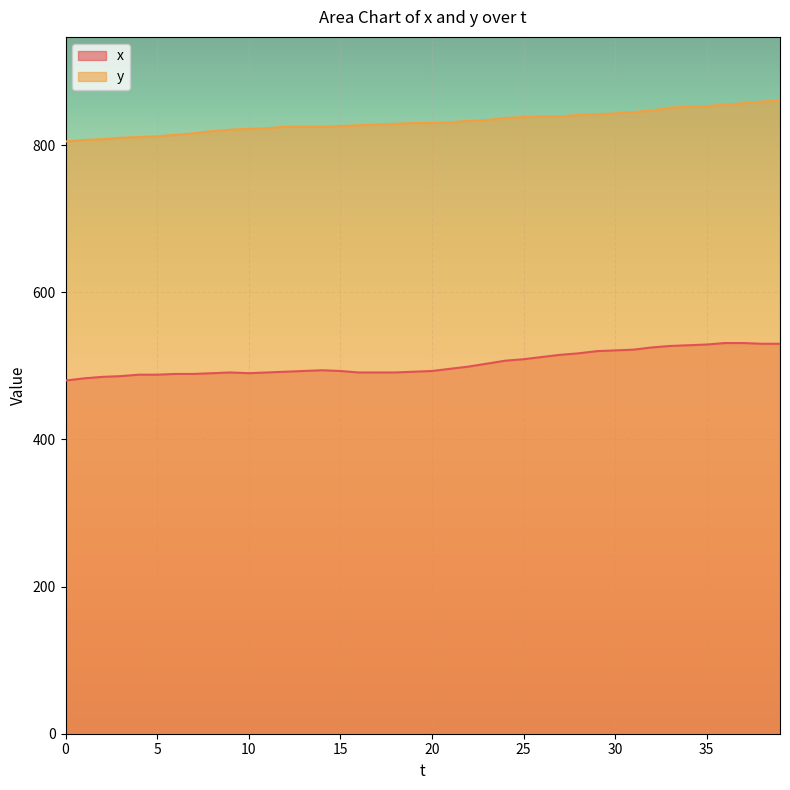

At which category is the sum across all series the highest?

39